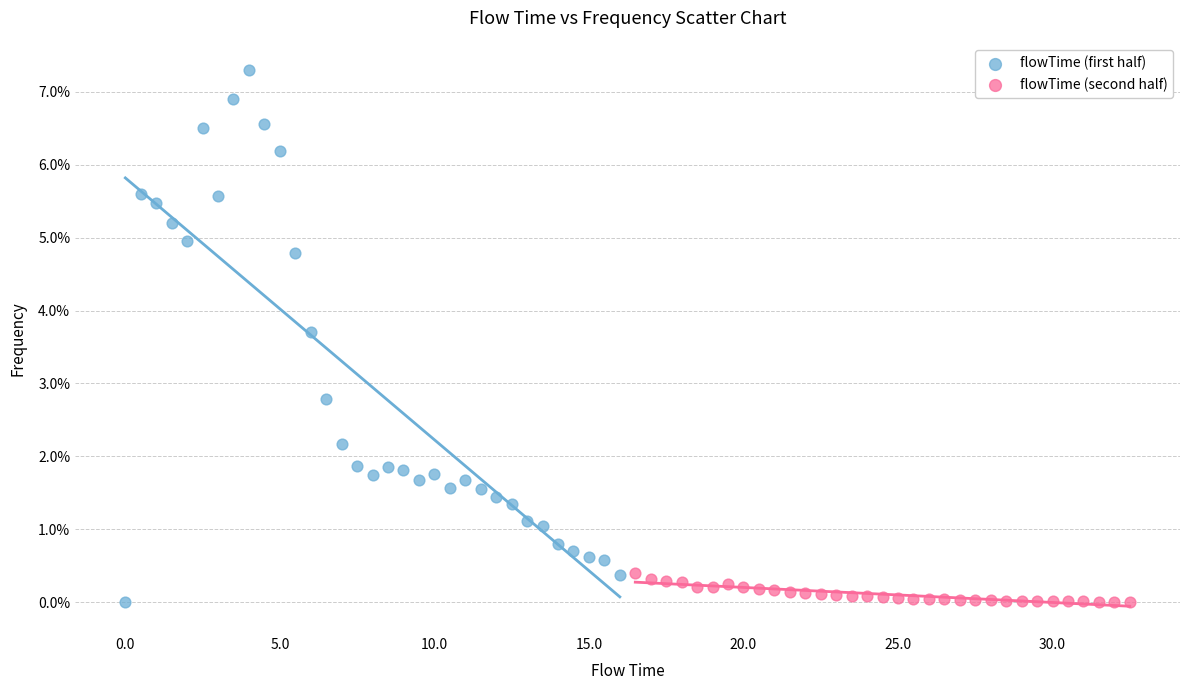

Which series contains the highest Y value?

flowTime (first half)